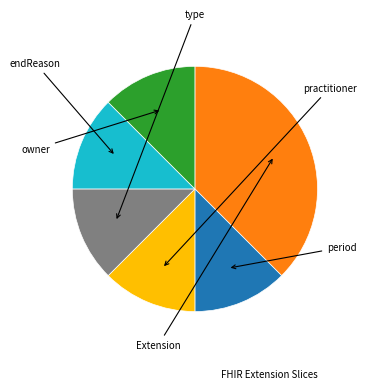

Is there a majority slice in this chart?

No